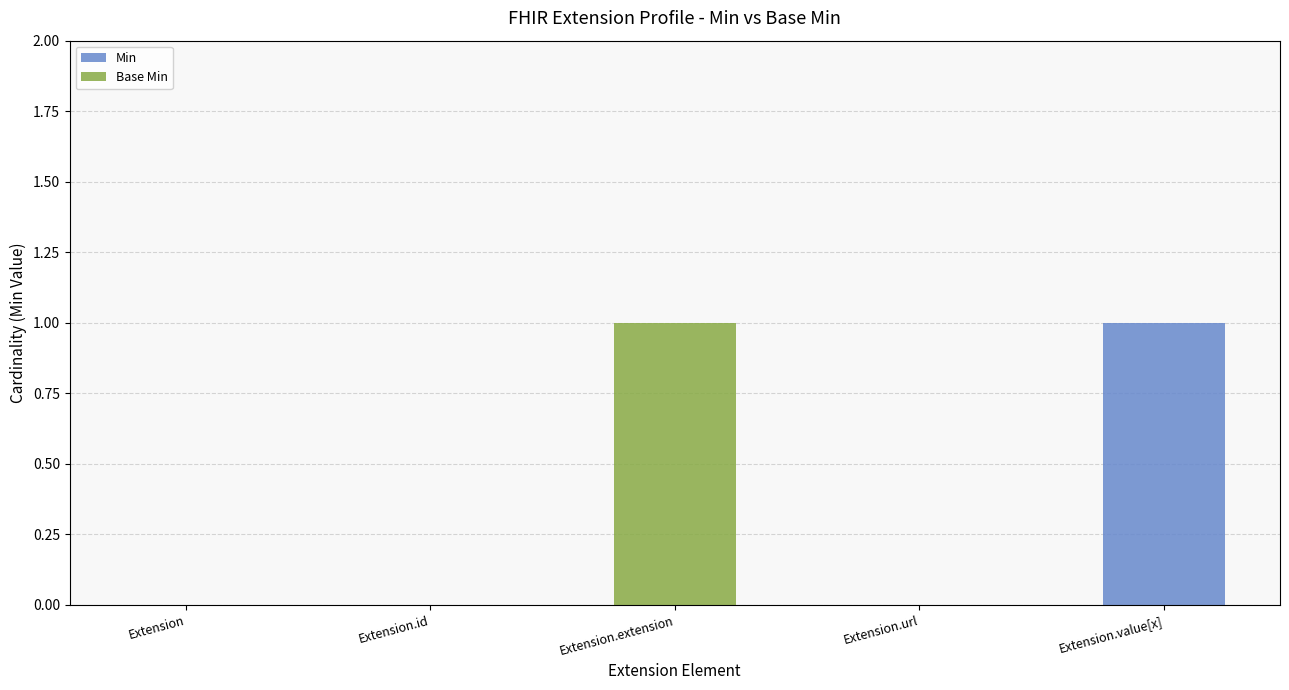

Are the bars grouped side by side (vs. stacked)?

No